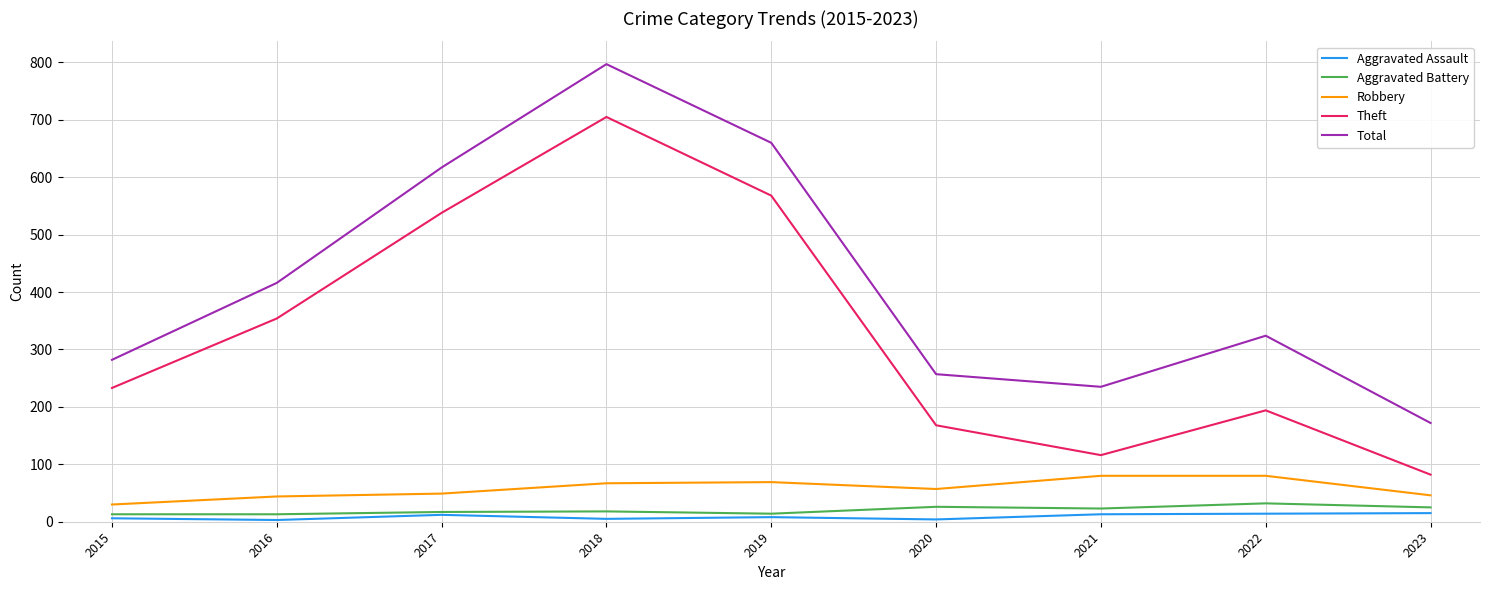

Which label corresponds to the largest value in the chart?

2018